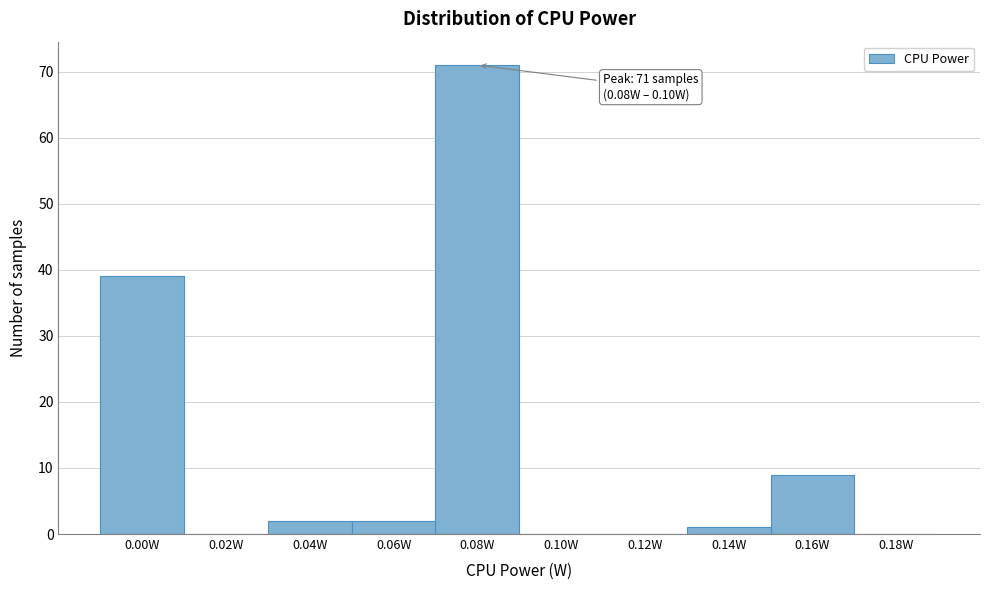

The chart shows a value of 13 at 0.00W. True or false?

False